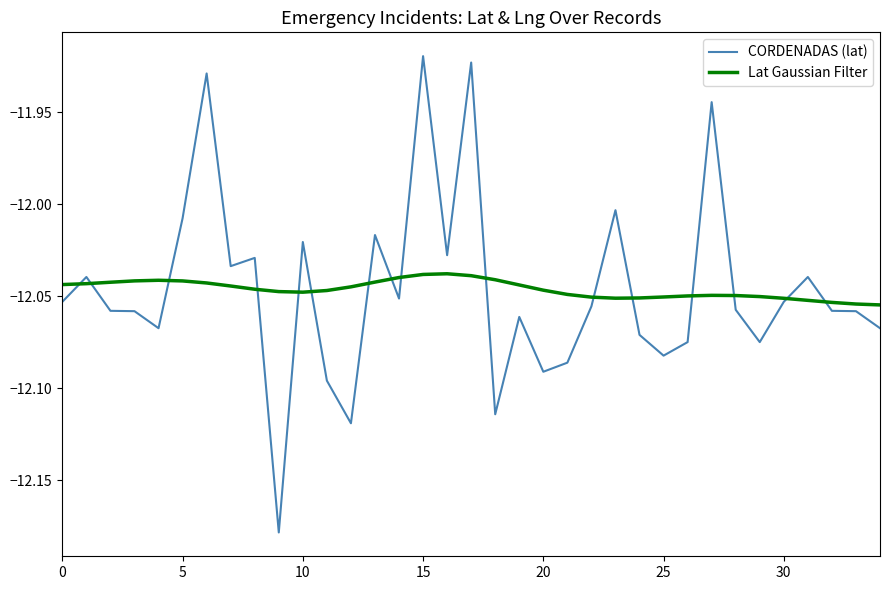

List the series in order of their peak value, highest first.

CORDENADAS (lat), Lat Gaussian Filter